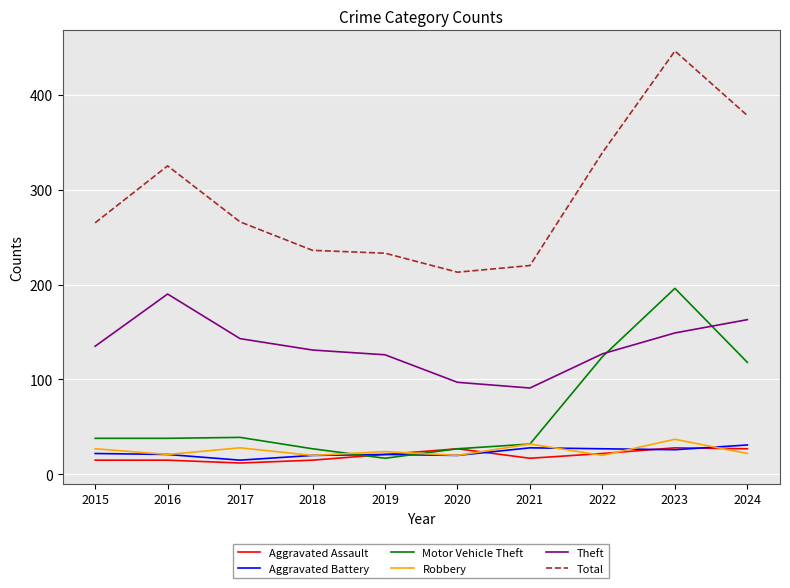

How many lines are shown in the chart?

6